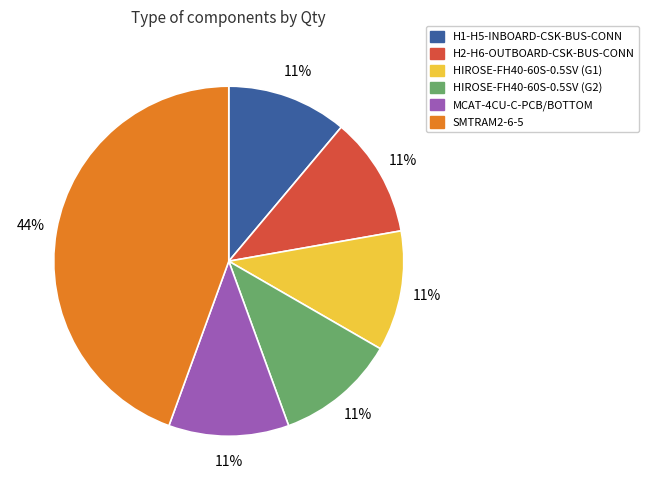

Count the number of slices in the pie.

6